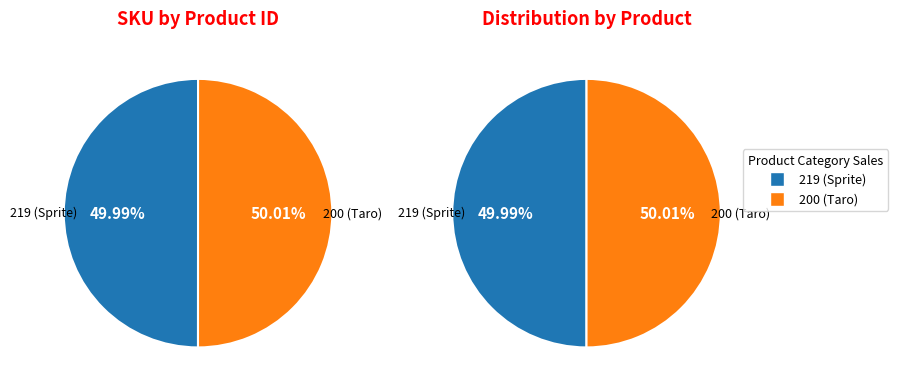

Does any single category account for the majority?

Yes